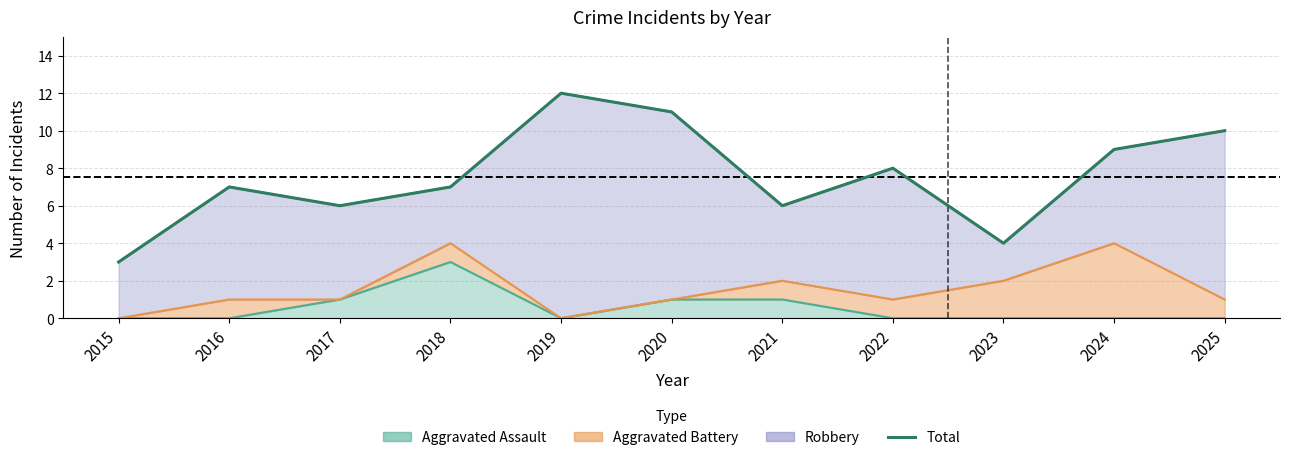

At which label does the data first exceed 7?

2019